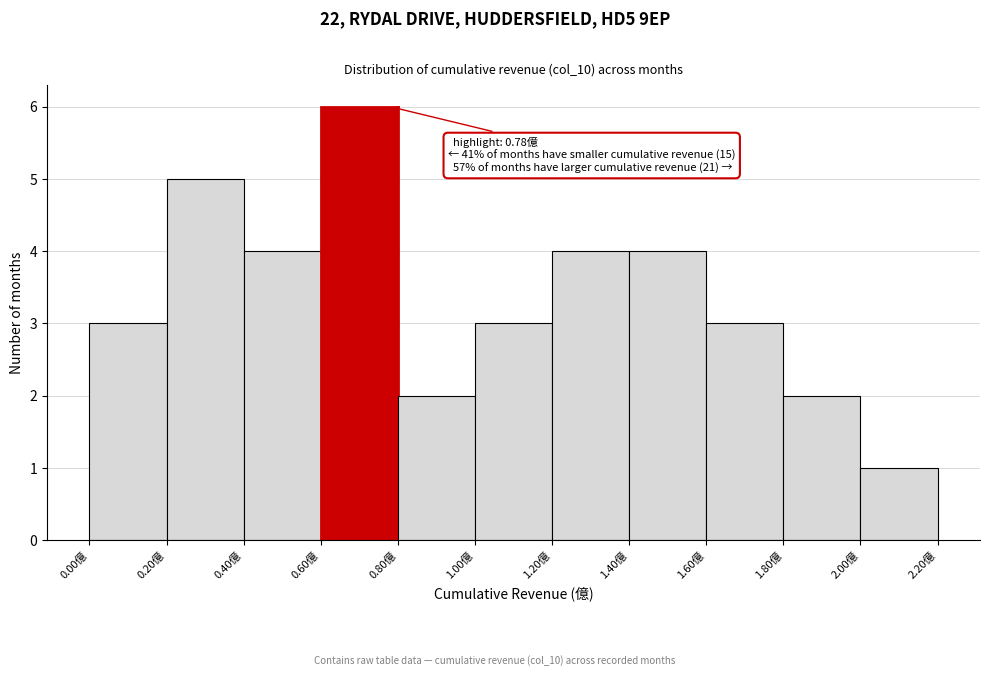

Over which range of the x-axis is the bar tallest?

0.6 to 0.8